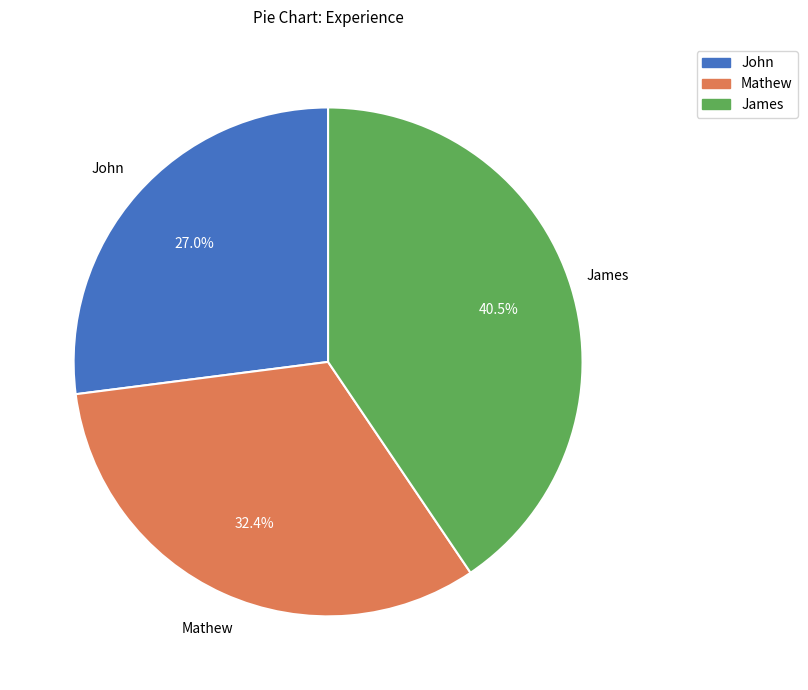

True or false: John accounts for 27% of the total.

True